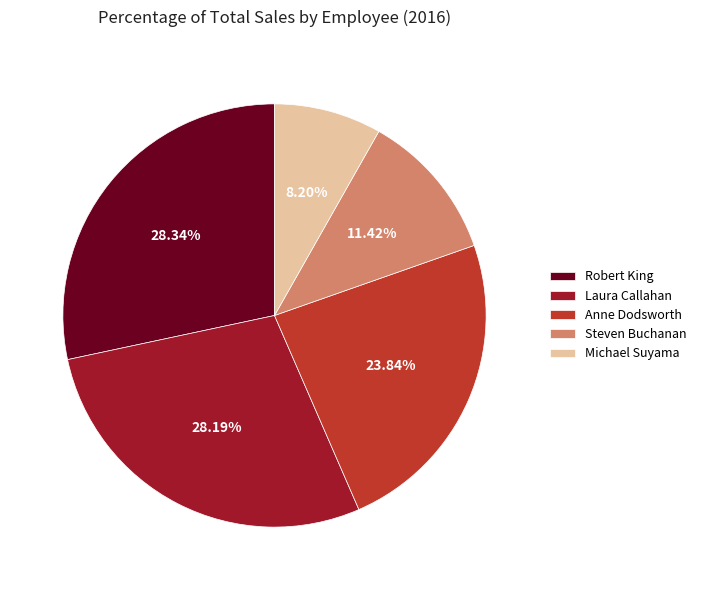

How many segments does this pie chart have?

5